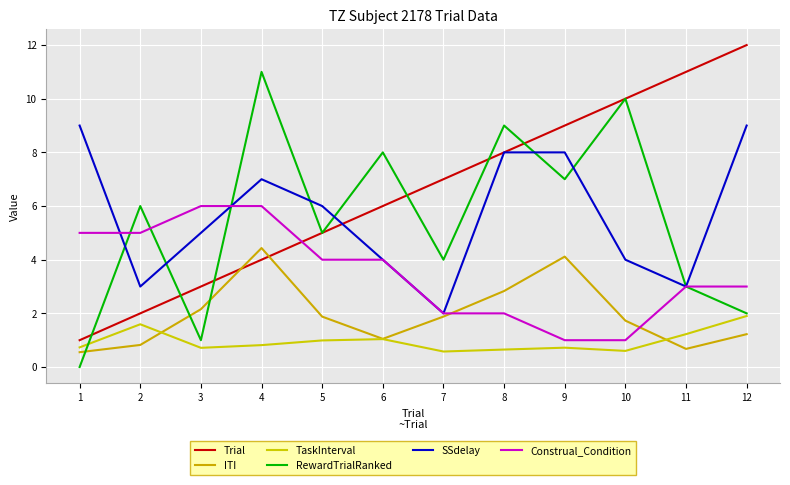

True or false: RewardTrialRanked and Trial cross at least once.

True